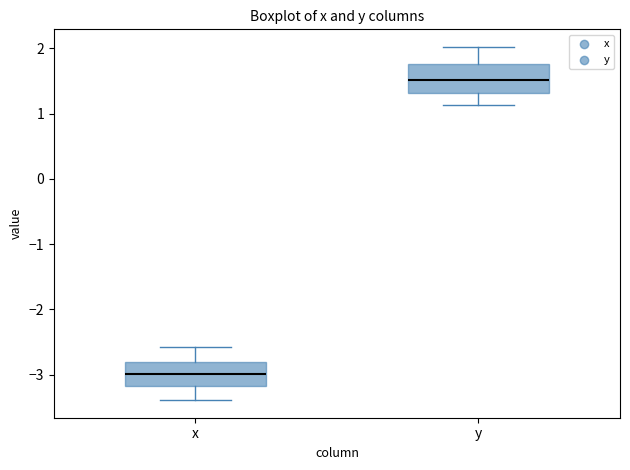

Where does the lower whisker of the box for y end on the y-axis? The values are not printed on the chart, so give them approximately, as read against the axis.

1.1